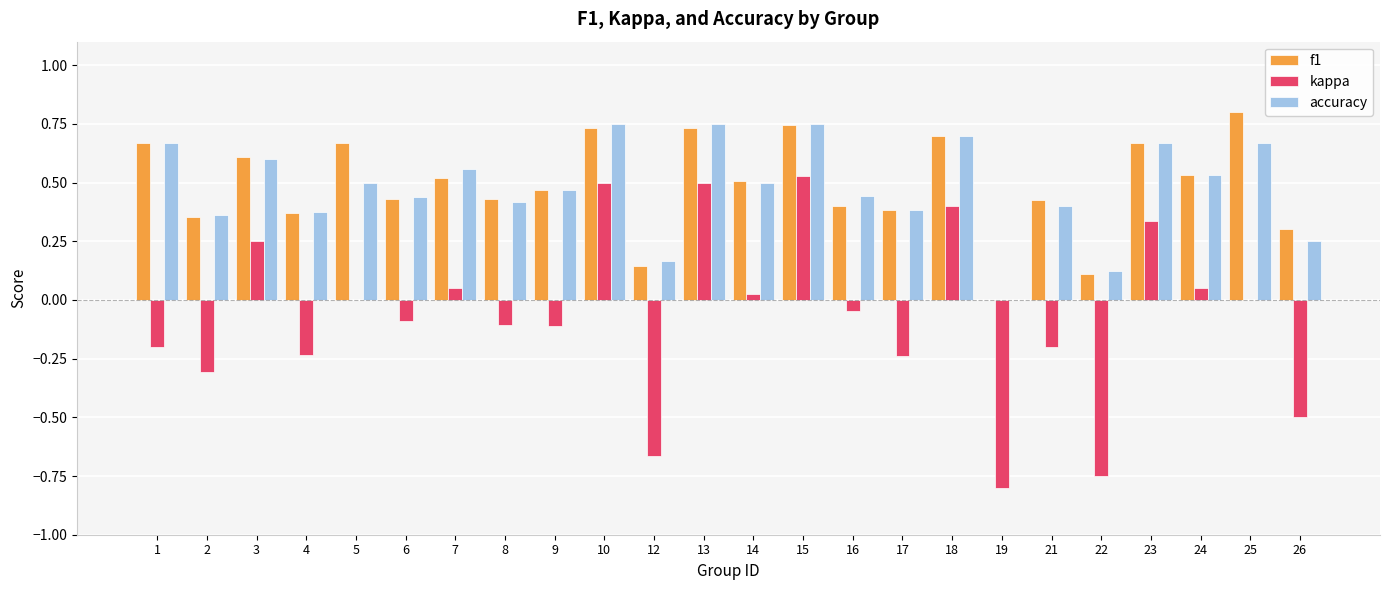

How many groups of bars are there?

24